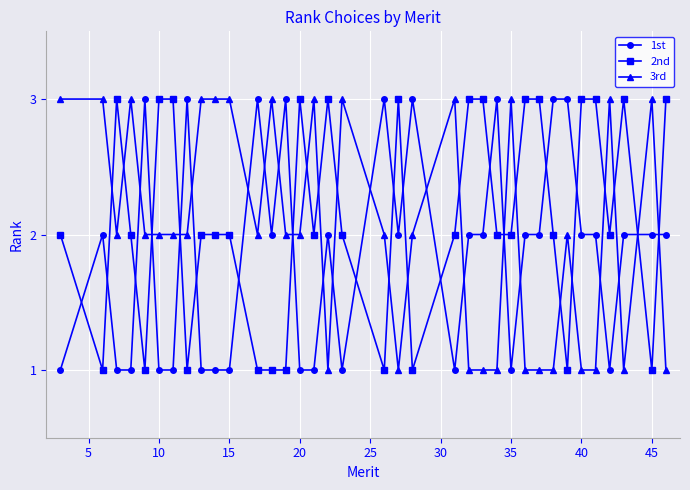

True or false: 3rd has more than 1 interior local peaks.

True